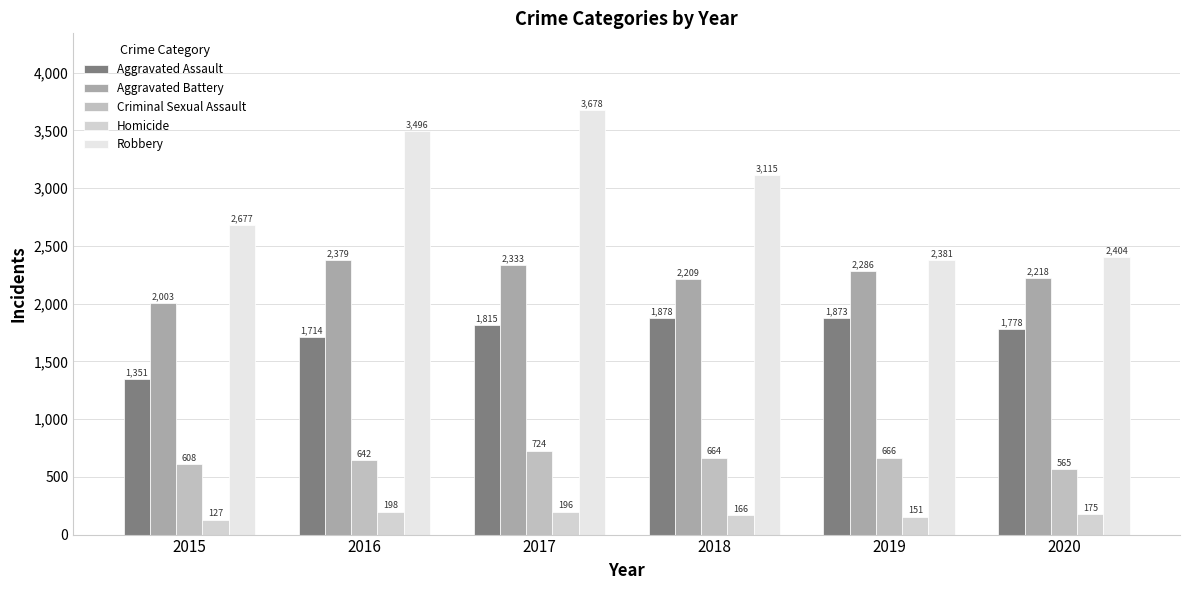

How many groups of bars are there?

6